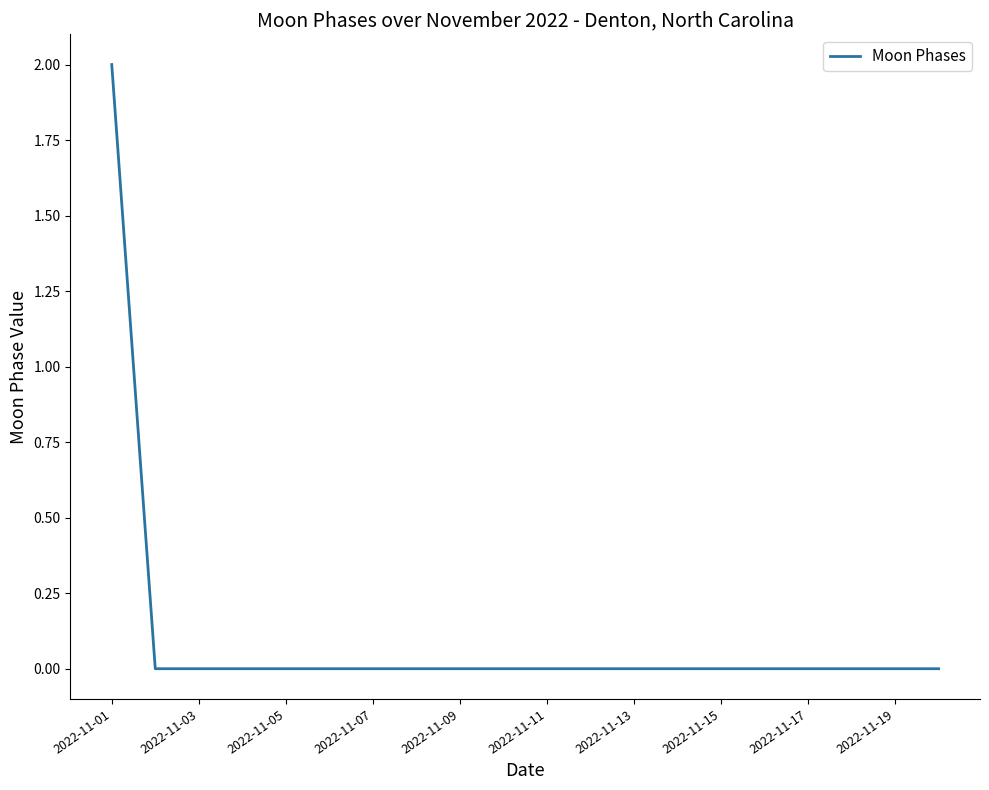

How many lines are shown in the chart?

1